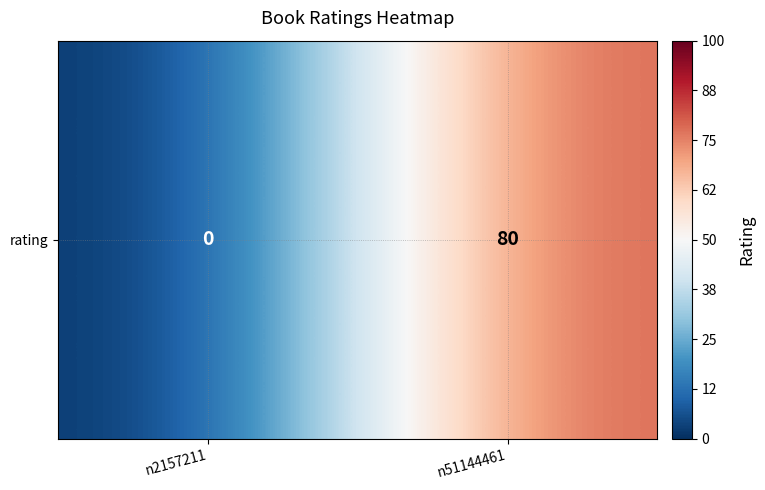

The value at n51144461 is 80. True or false?

True